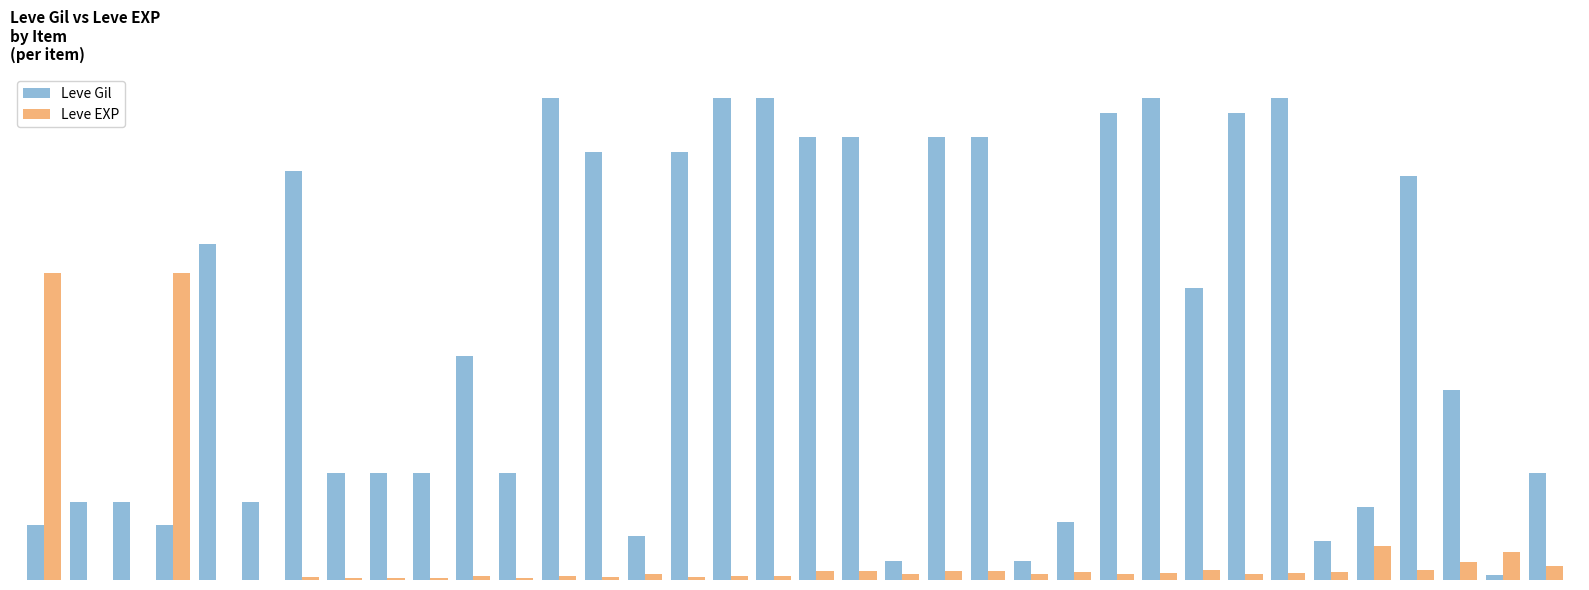

What are all the series names shown in the legend?

Leve Gil, Leve EXP